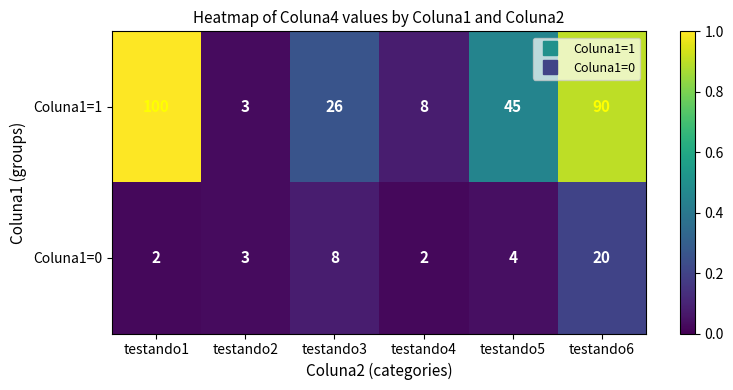

What is the approximate value of Coluna1=0 at testando2, to the nearest 5?

5